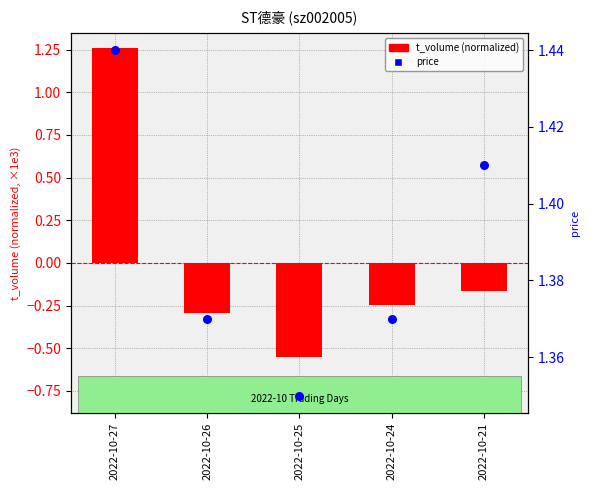

Which series reaches the minimum Y coordinate?

t_volume (normalized)